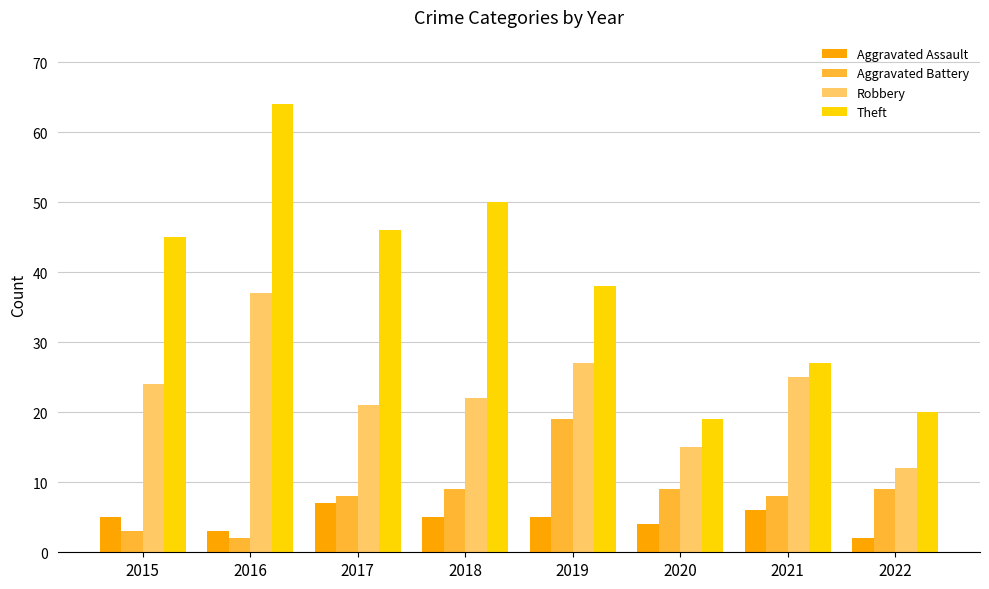

At which label does Aggravated Assault reach its minimum?

2022